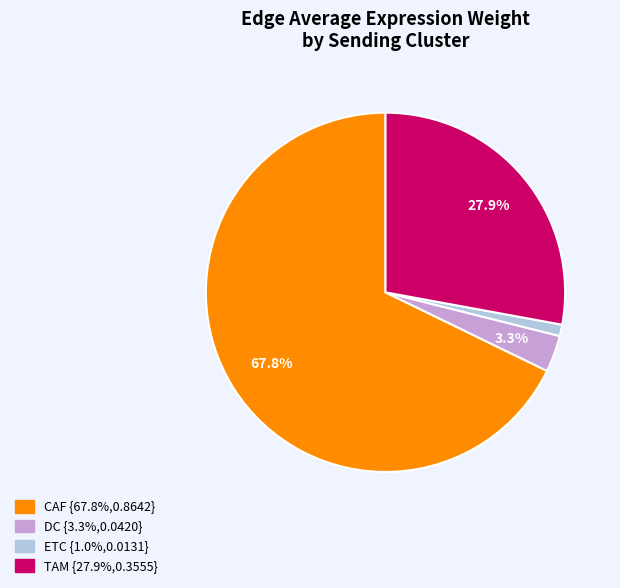

Do CAF and ETC together represent more than half of the pie?

Yes